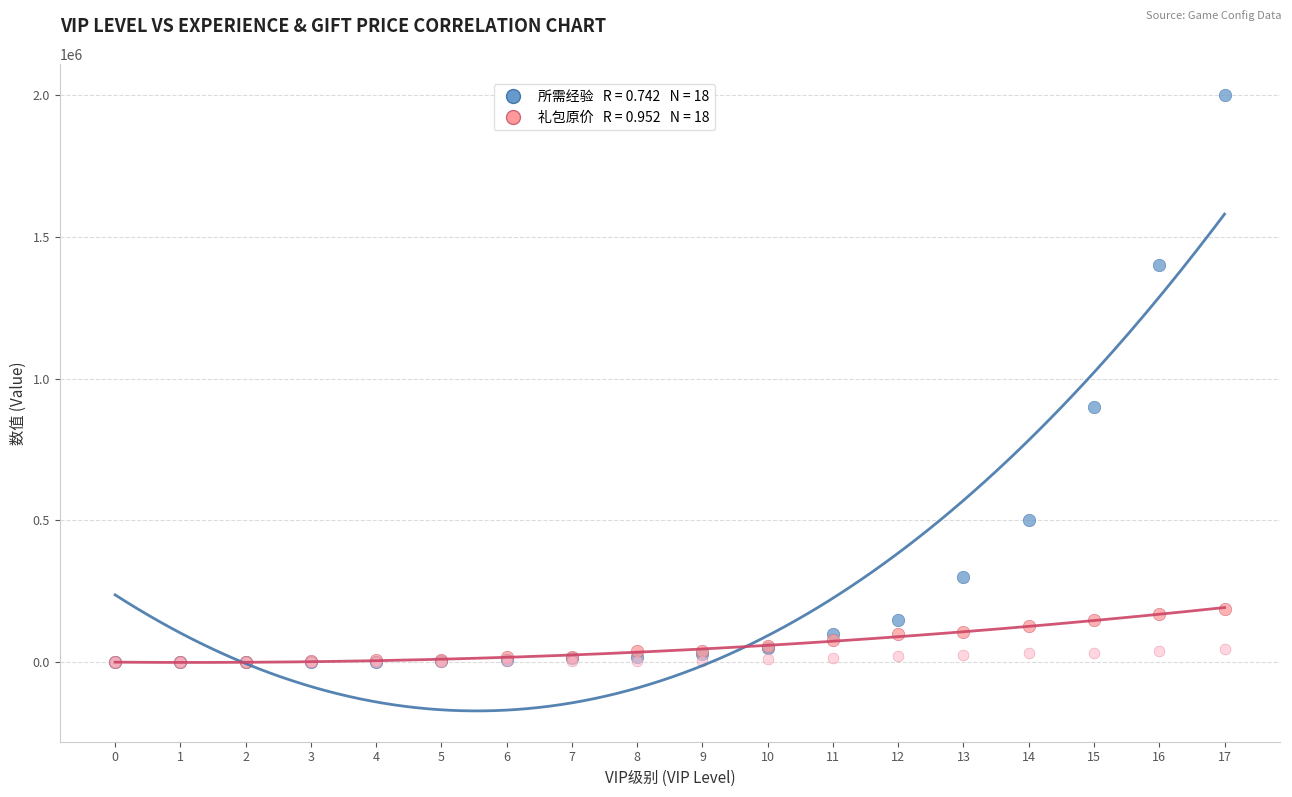

Across all series, what Y value is closest to 1000000?

900000